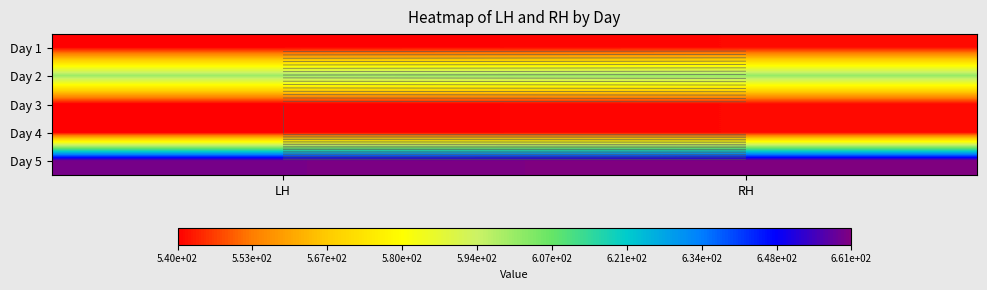

At how many categories does at least one series exceed 546?

2